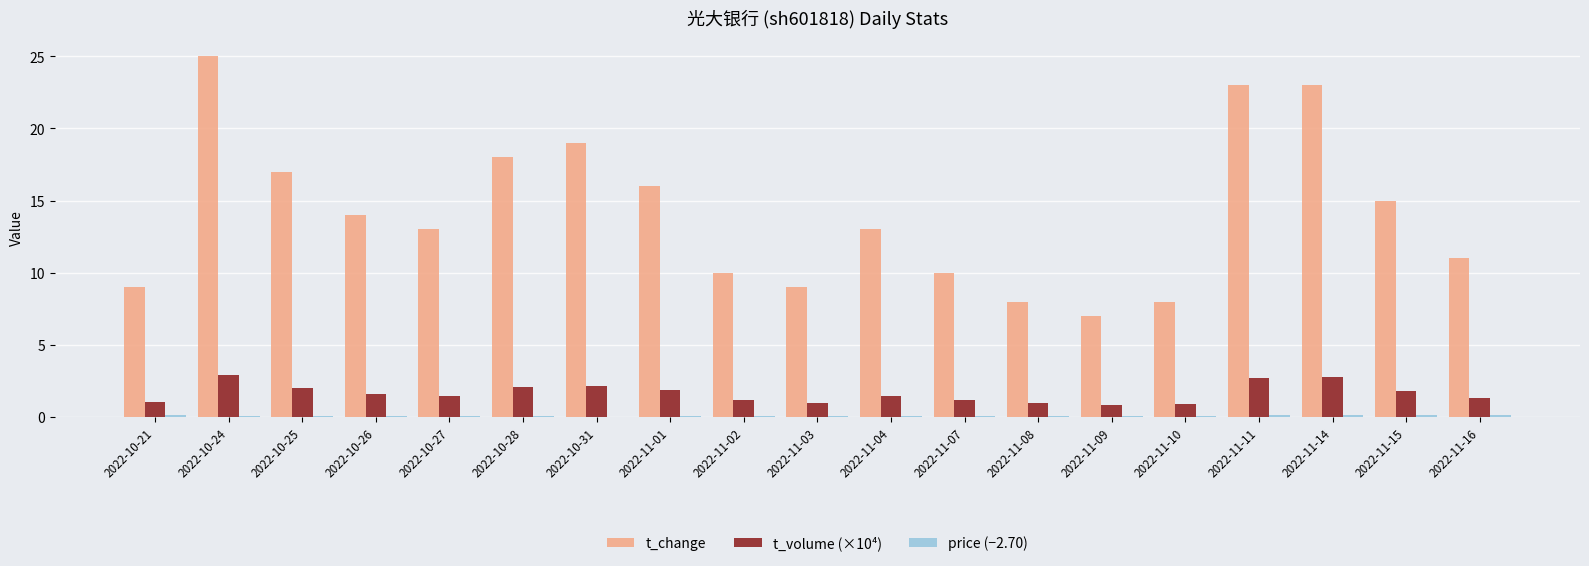

The t_volume (×10⁴) series shows 2.8 at 2022-11-14. True or false?

True